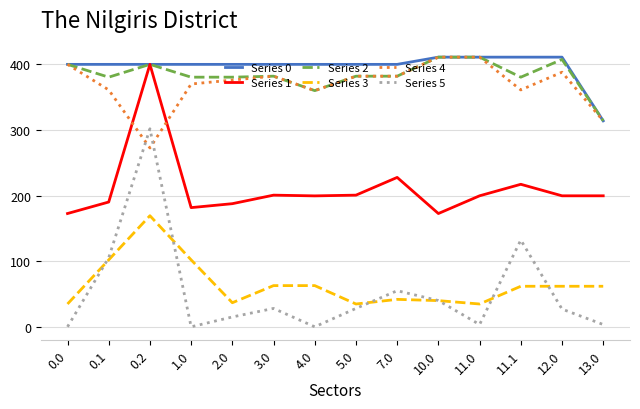

Which series has the largest total across all categories?

Series 0